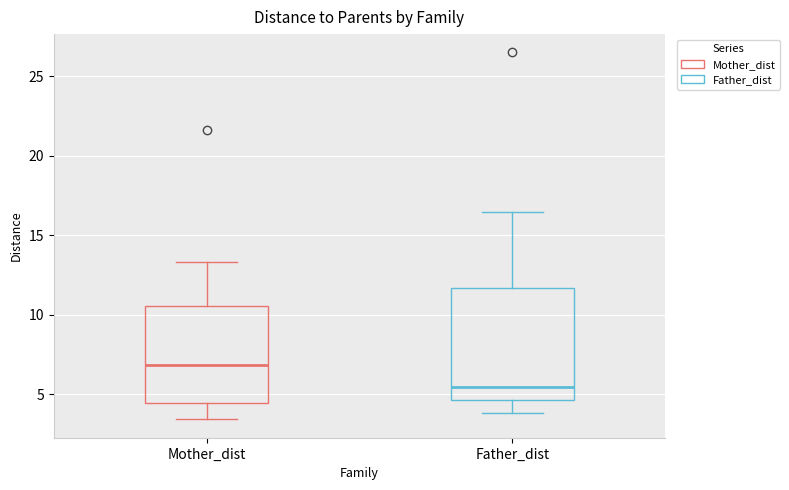

Where does the upper whisker of the box for Father_dist end on the y-axis? The values are not printed on the chart, so give them approximately, as read against the axis.

16.5